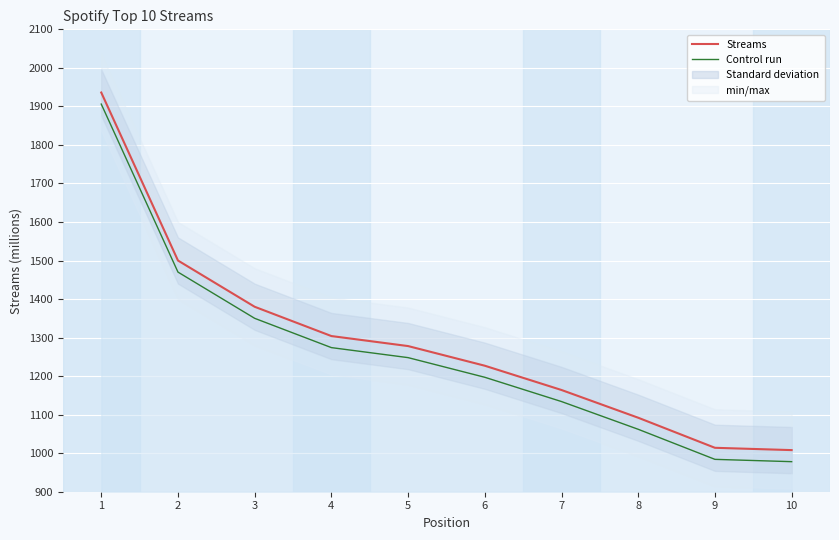

How many categories are shown in the chart?

10